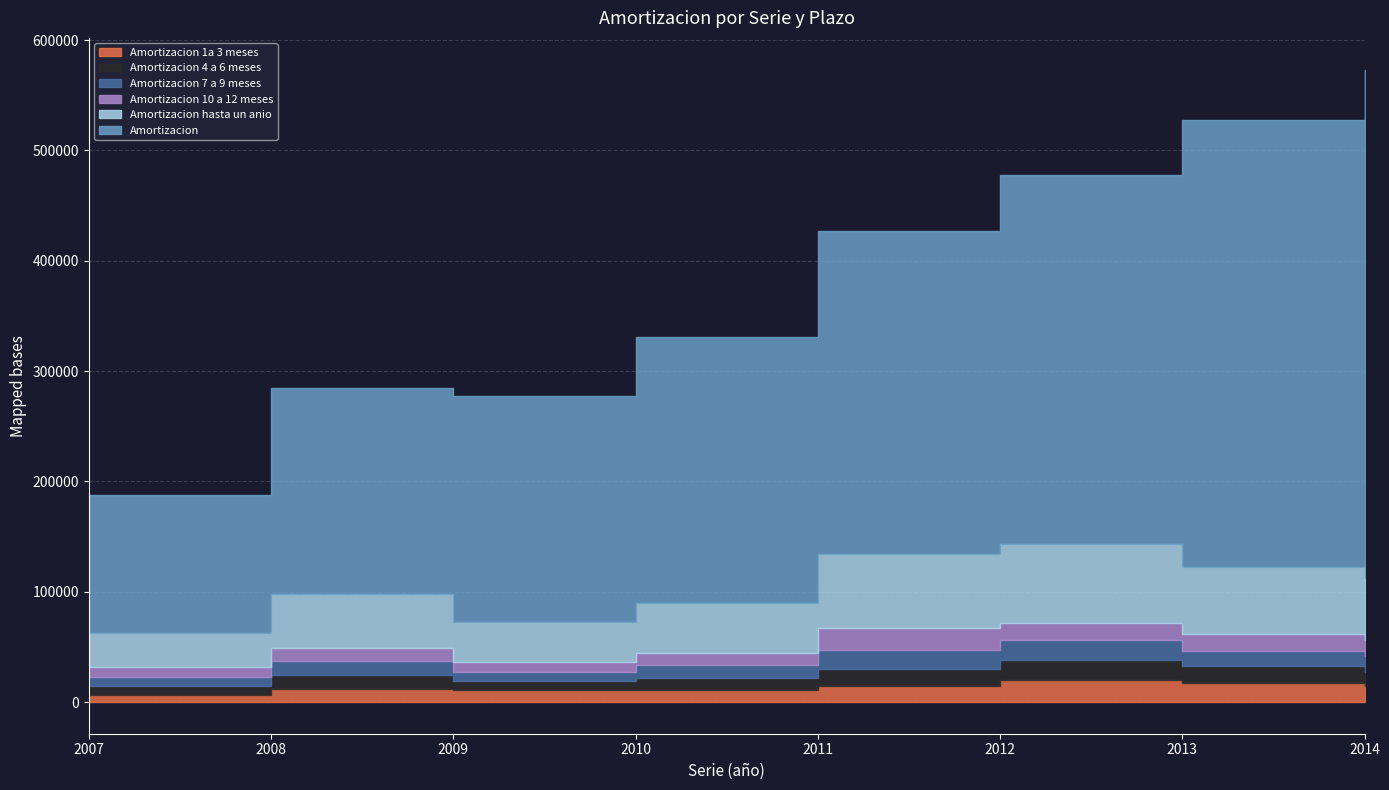

How many categories are shown in the chart?

8